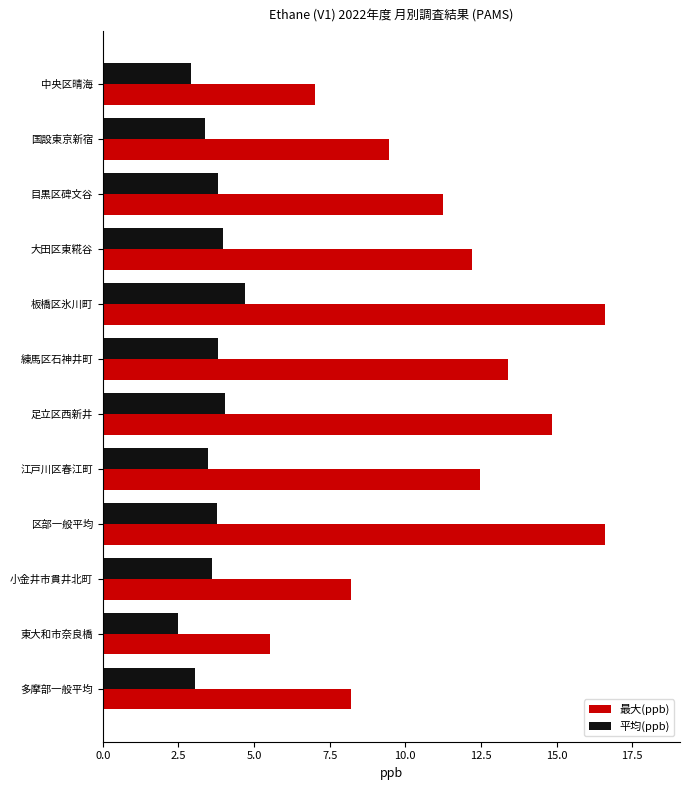

What is the highest value of the 最大(ppb) series?

16.6